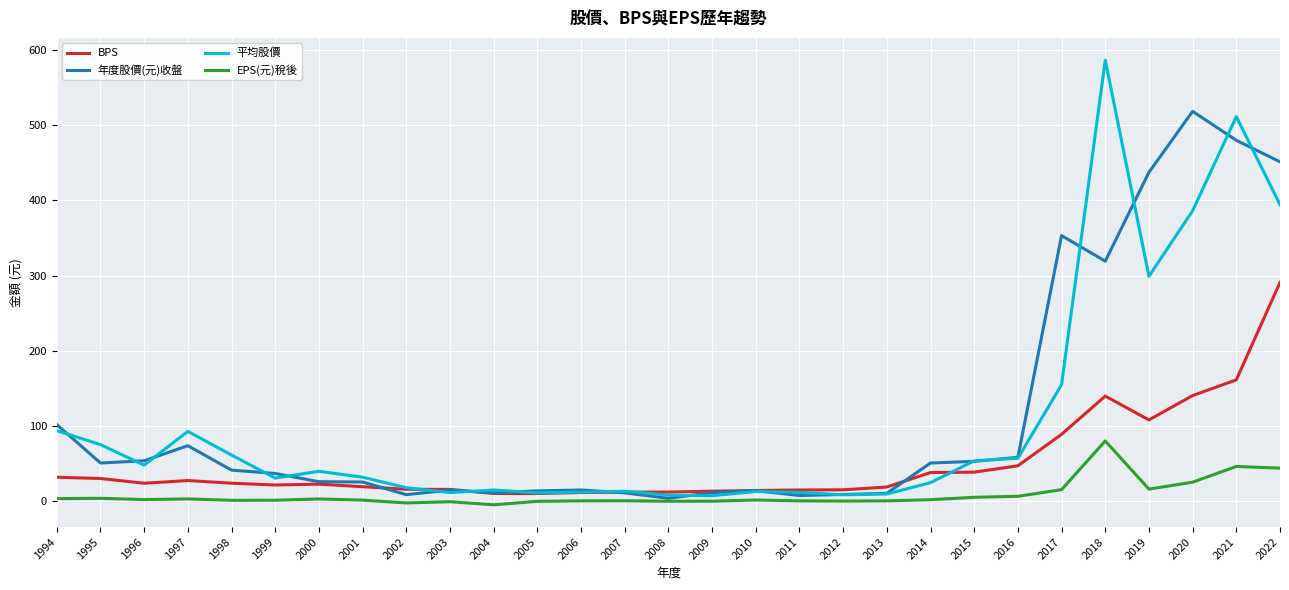

Which series has the widest spread of values?

平均股價